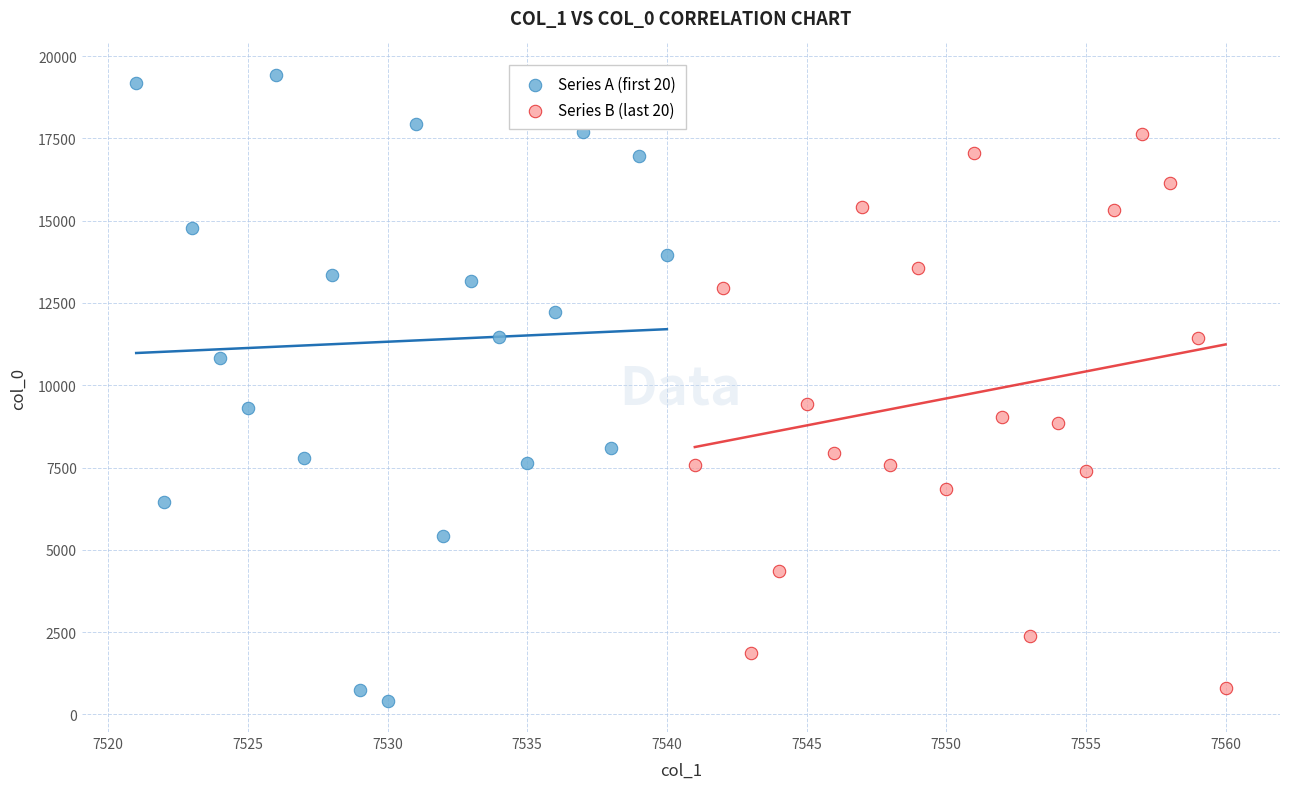

What are all the series names shown in the legend?

Series A (first 20), Series B (last 20)